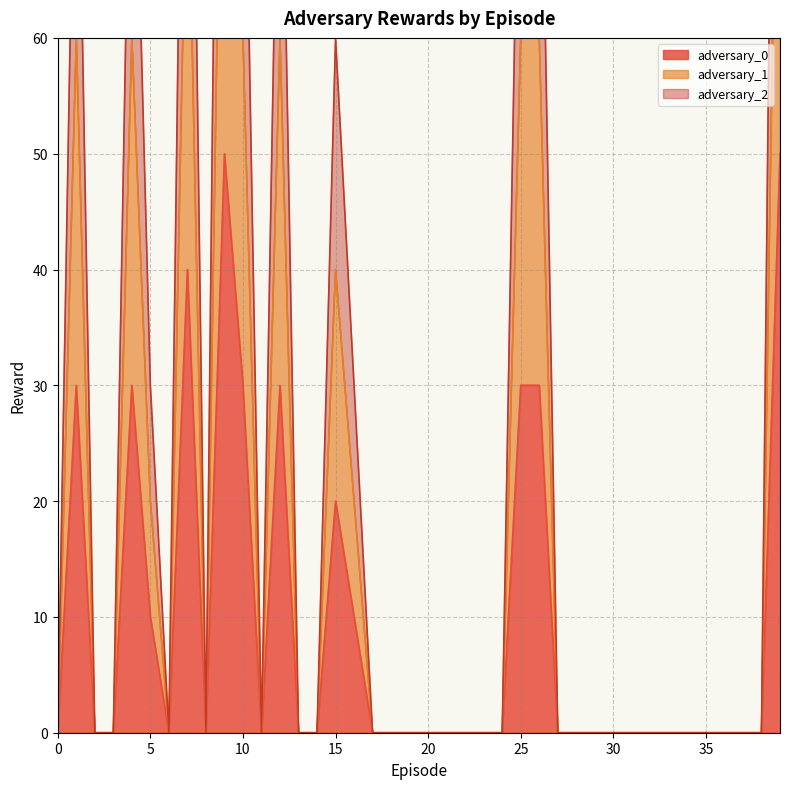

What is the sum of the adversary_2 values at 25 and 32?

90